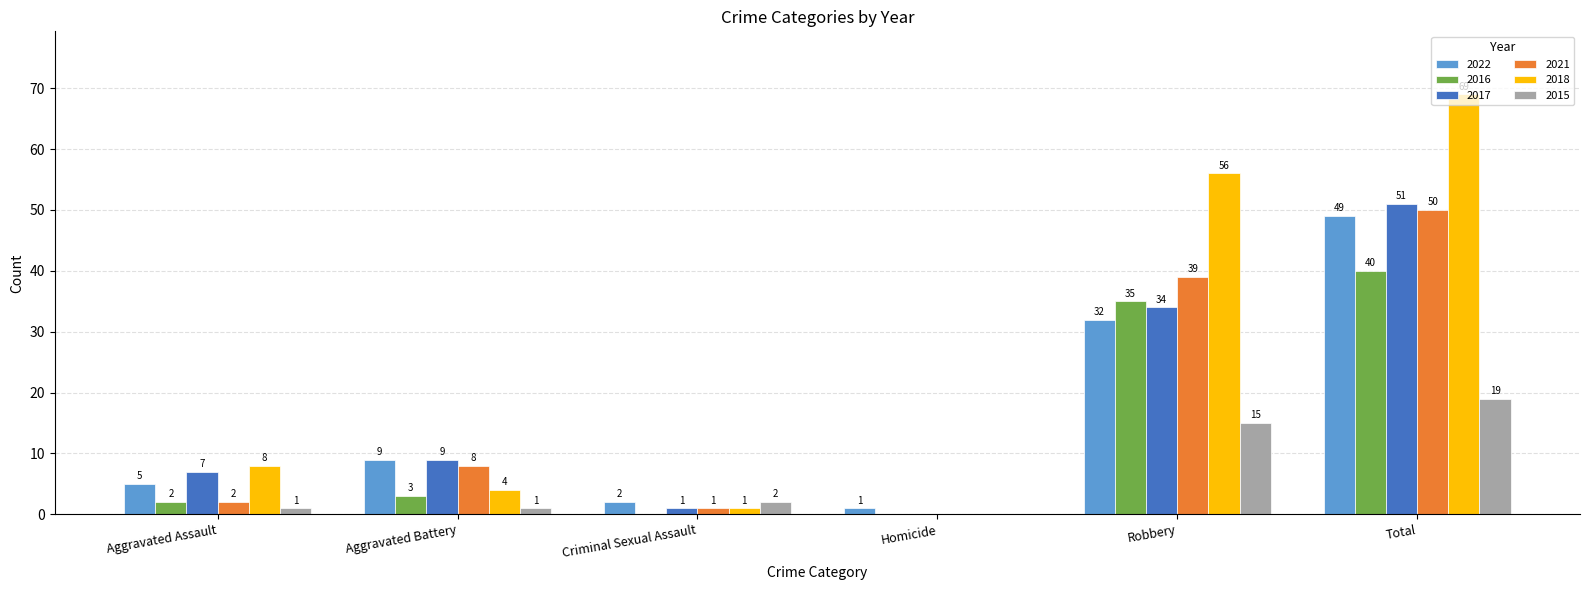

How many positive values does the 2017 series have?

5